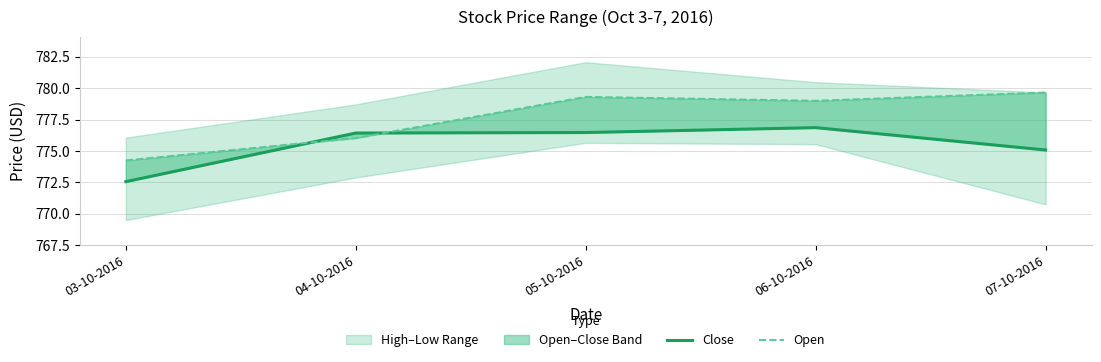

What is the approximate value of Open at 06-10-2016?

779.0